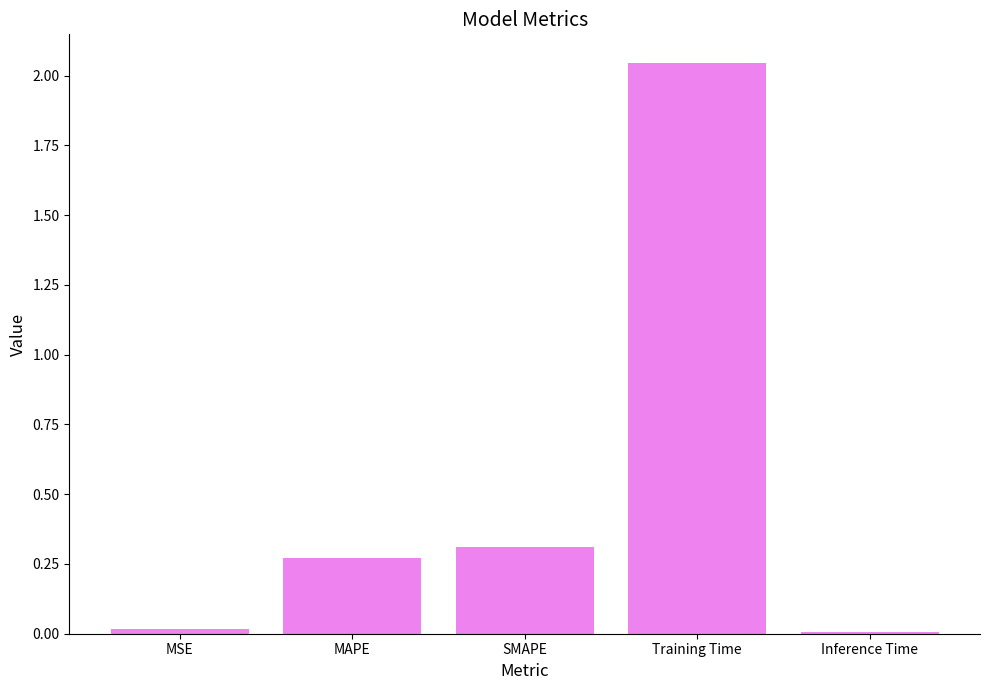

What is the label of the 1st bar from the right?

Inference Time